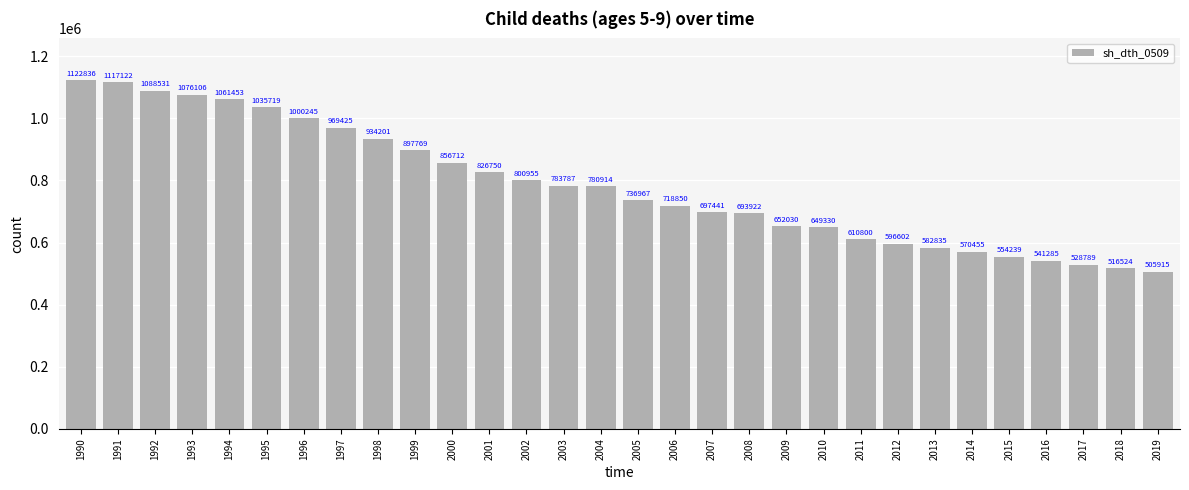

What is the maximum value shown in the chart?

1122836